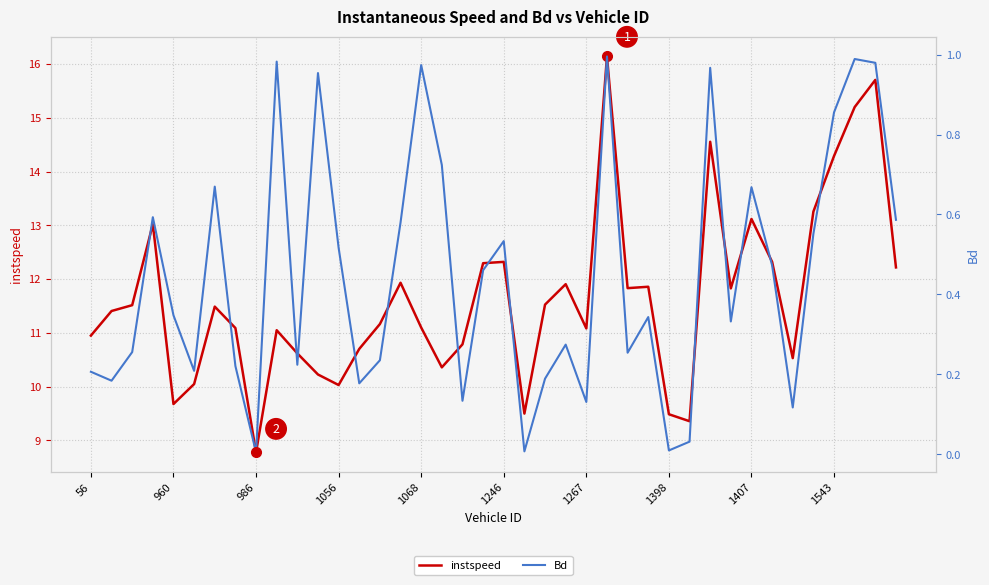

Reading right to left, list all the values displayed in this chart.

instspeed: 12.2	15.7	15.2	14.3	13.3	10.5	12.3	13.1	11.8	14.6	9.4	9.5	11.9	11.8	16.1	11.1	11.9	11.5	9.5	12.3	12.3	10.8	10.4	11.1	11.9	11.2	10.7	10.0	10.2	10.6	11.1	8.8	11.1	11.5	10.0	9.7	13.0	11.5	11.4	11.0
Bd: 0.6	1.0	1.0	0.9	0.6	0.1	0.5	0.7	0.3	1.0	0.0	0.0	0.3	0.3	1.0	0.1	0.3	0.2	0.0	0.5	0.5	0.1	0.7	1.0	0.6	0.2	0.2	0.5	1.0	0.2	1.0	0.0	0.2	0.7	0.2	0.3	0.6	0.3	0.2	0.2